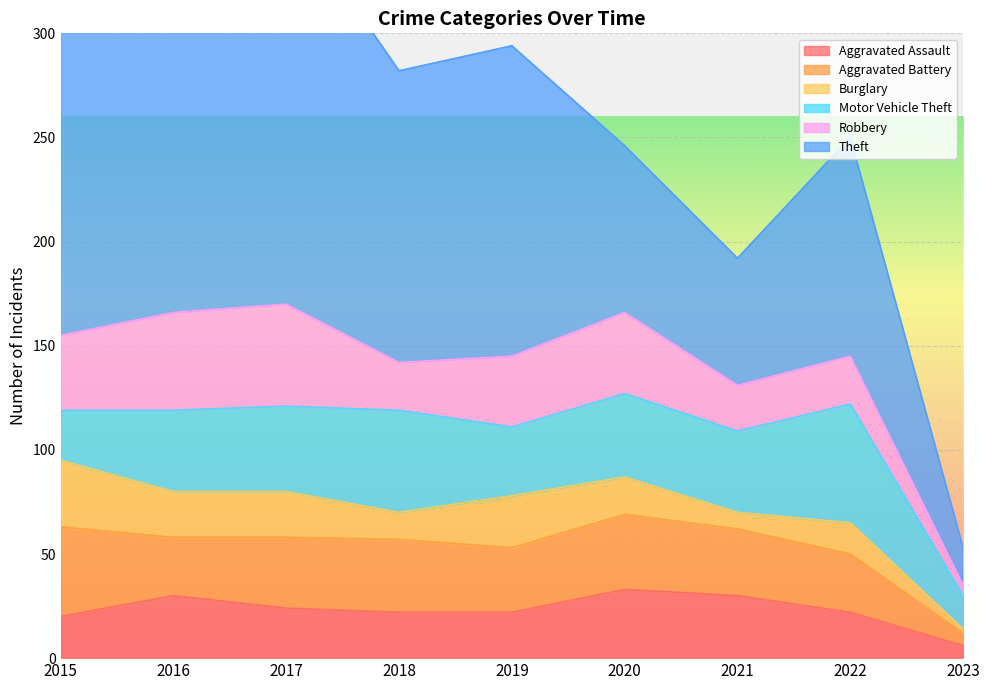

Where does the Aggravated Assault series first go above 22?

2016